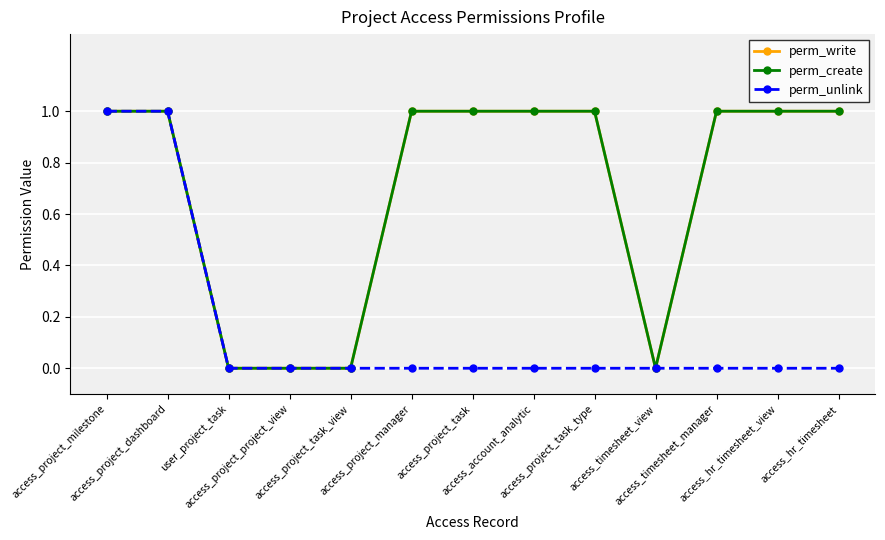

True or false: perm_unlink and perm_write intersect in this chart.

False